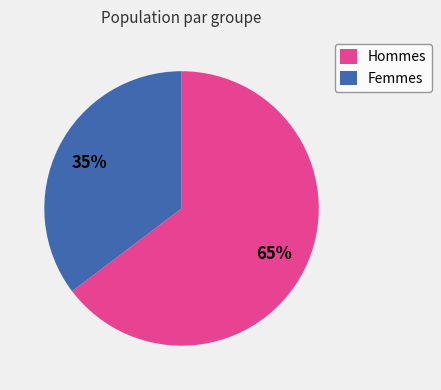

What is the ratio of the value at Femmes to the value at Hommes?

0.5